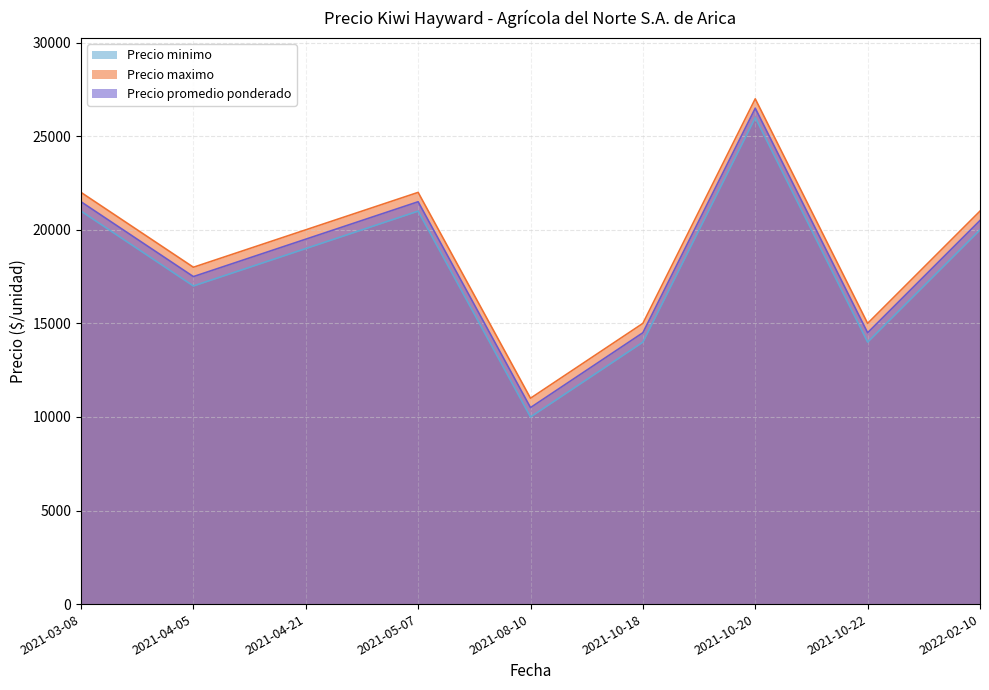

How many categories are shown in the chart?

9